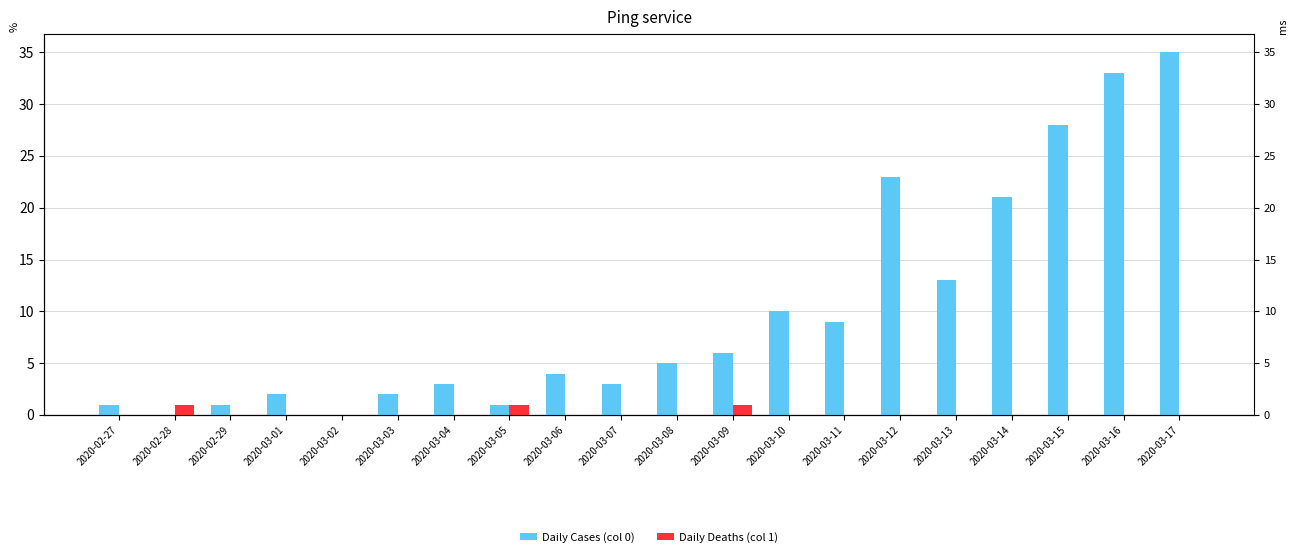

What are all the series names shown in the legend?

Daily Cases (col 0), Daily Deaths (col 1)